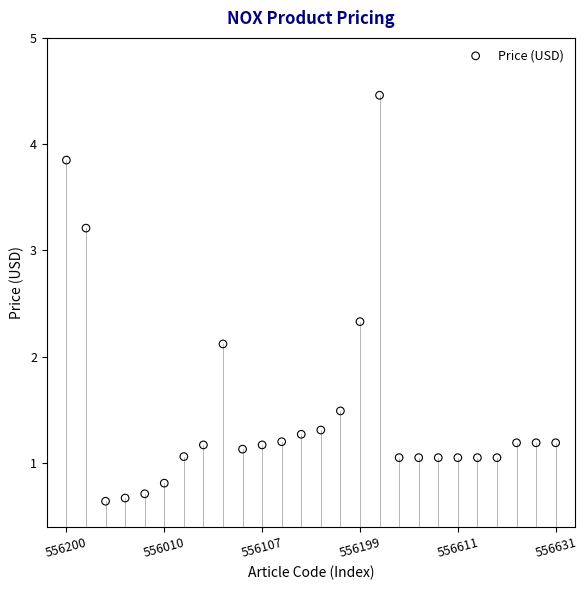

What Y value in the scatter plot is closest to 2?

2.1